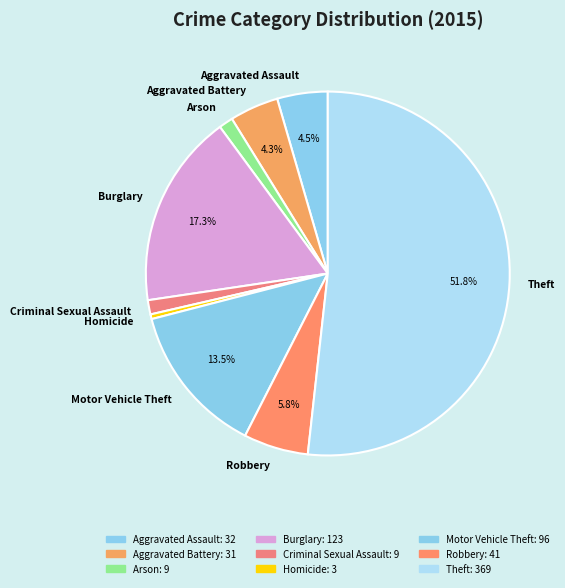

What percentage is the Criminal Sexual Assault slice, to the nearest percent?

1%